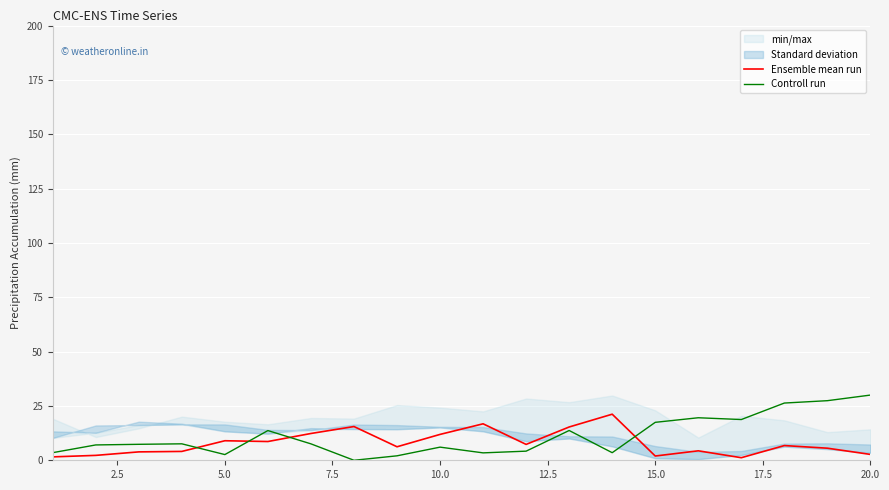

Is it true that Ensemble mean run equals 2.7 at 20.0?

True